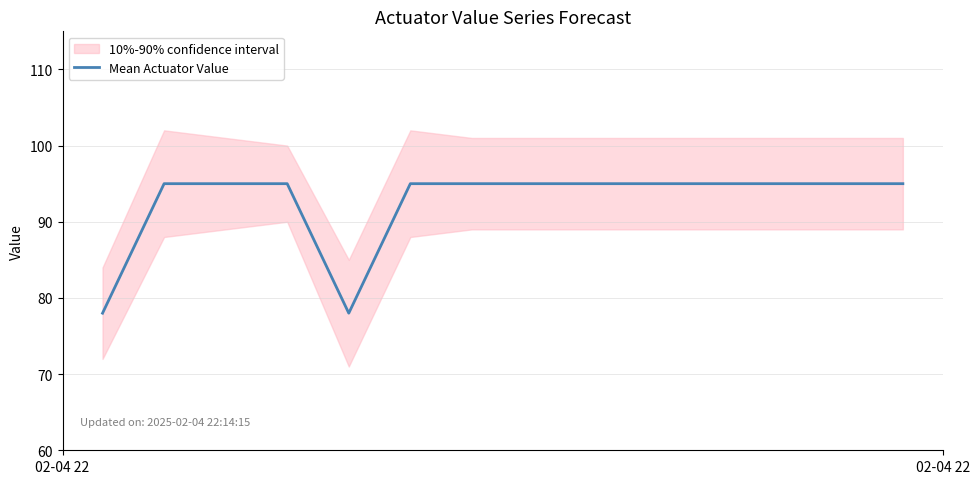

What is the maximum value for Mean Actuator Value?

95